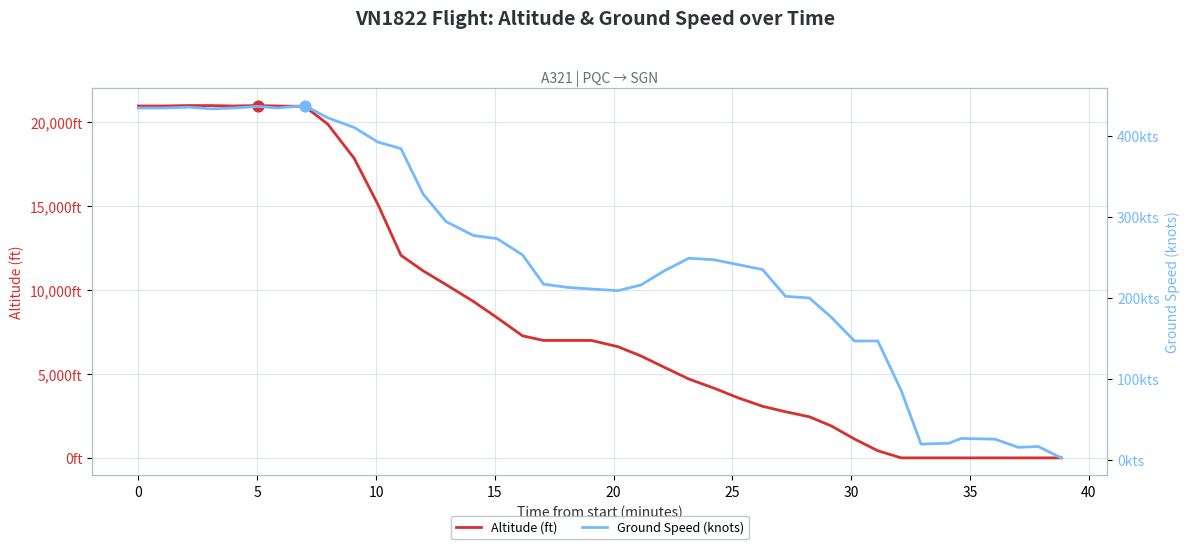

Which series reaches the minimum Y coordinate?

altitude